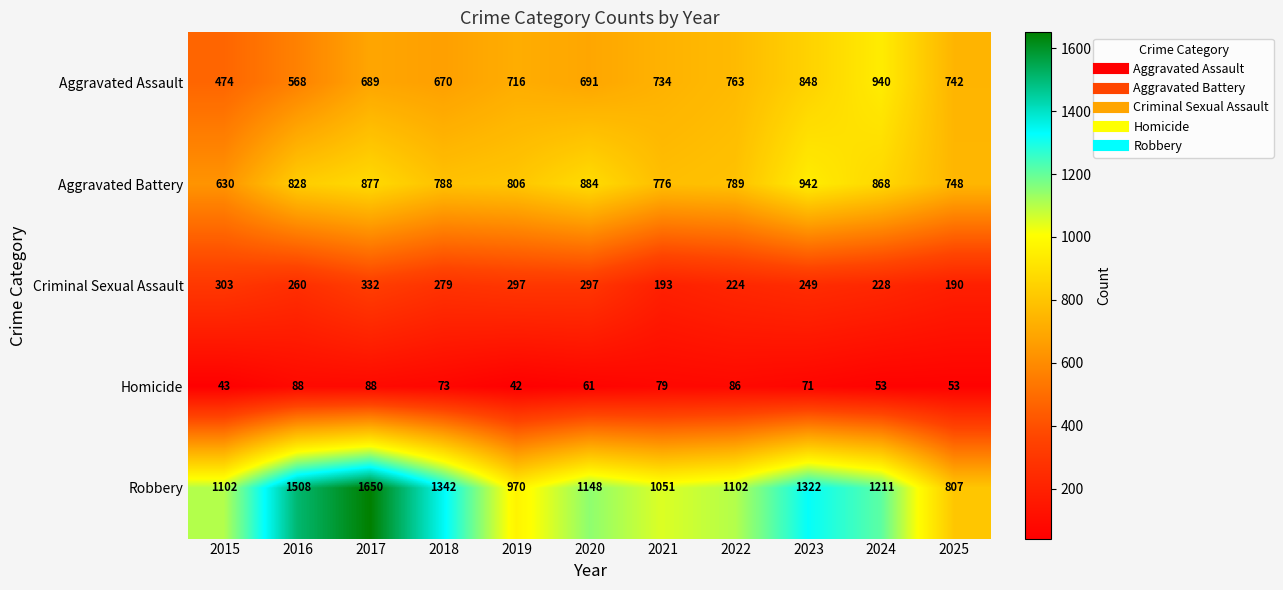

What is the approximate value of Robbery at 2015, to the nearest 10?

1100